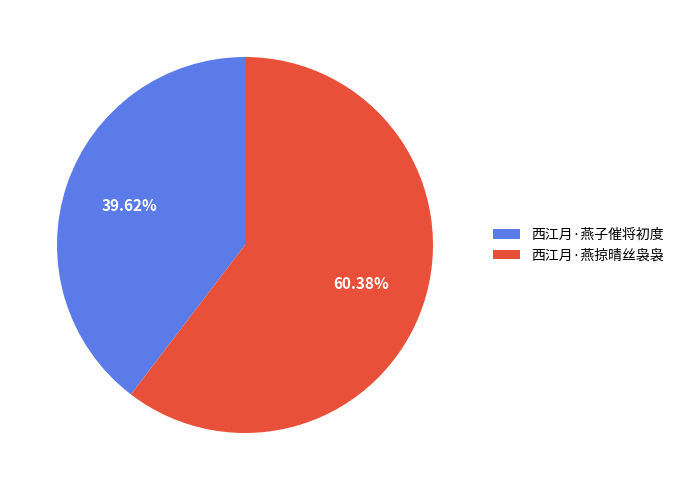

To the nearest percent, what percentage of the pie is 西江月·燕掠晴丝袅袅?

60%